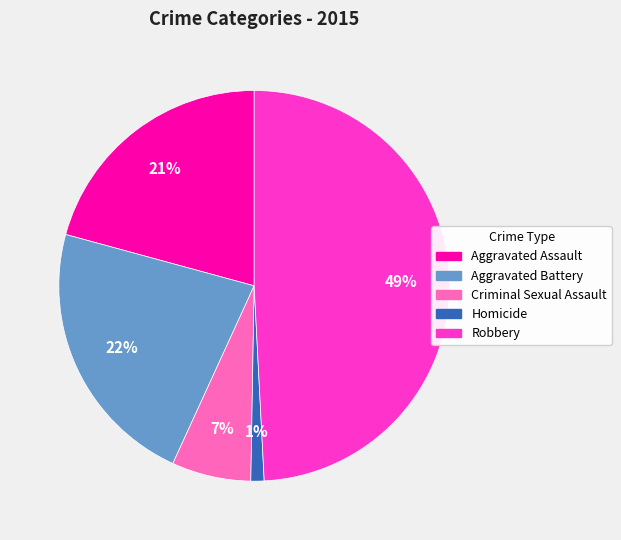

To the nearest percent, what portion does Aggravated Assault represent?

21%